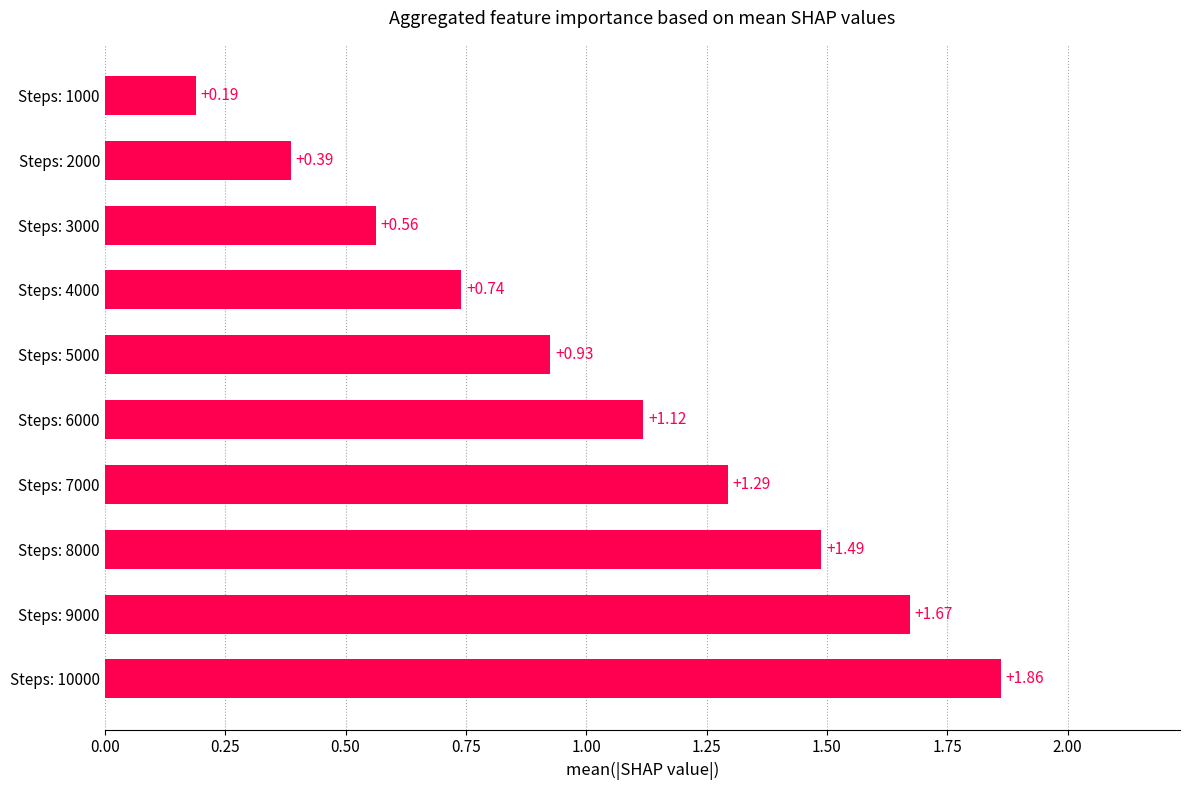

What is the average value?

1.0